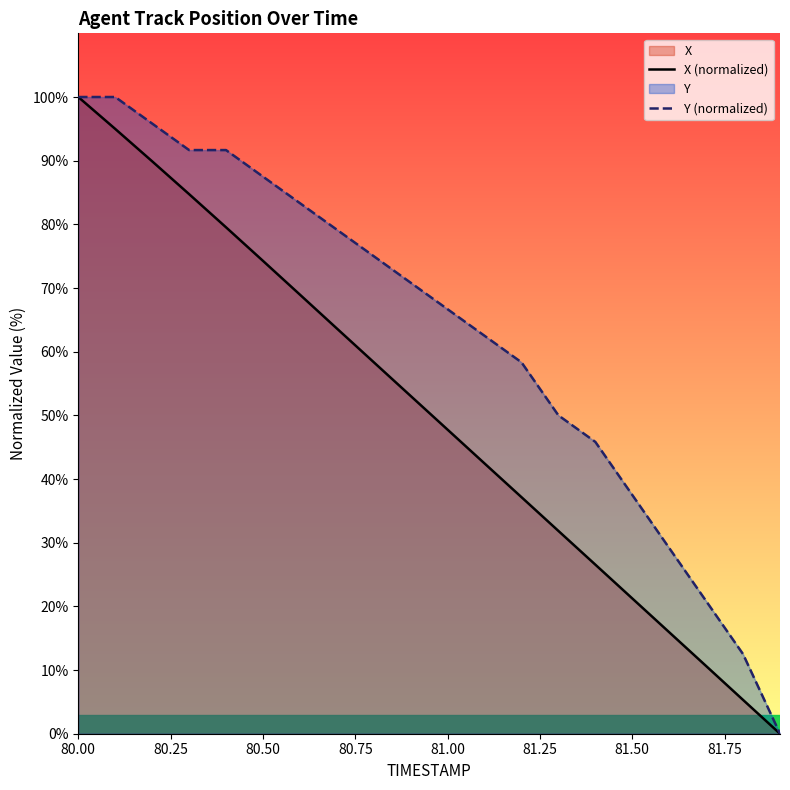

At which label does X (normalized) first exceed 53?

80.00